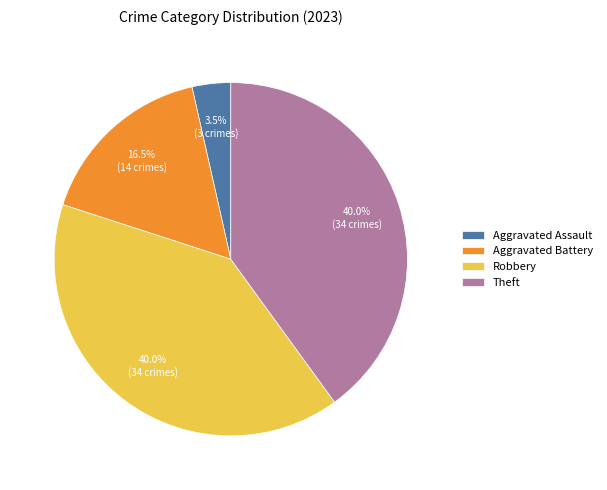

How many segments does this pie chart have?

4